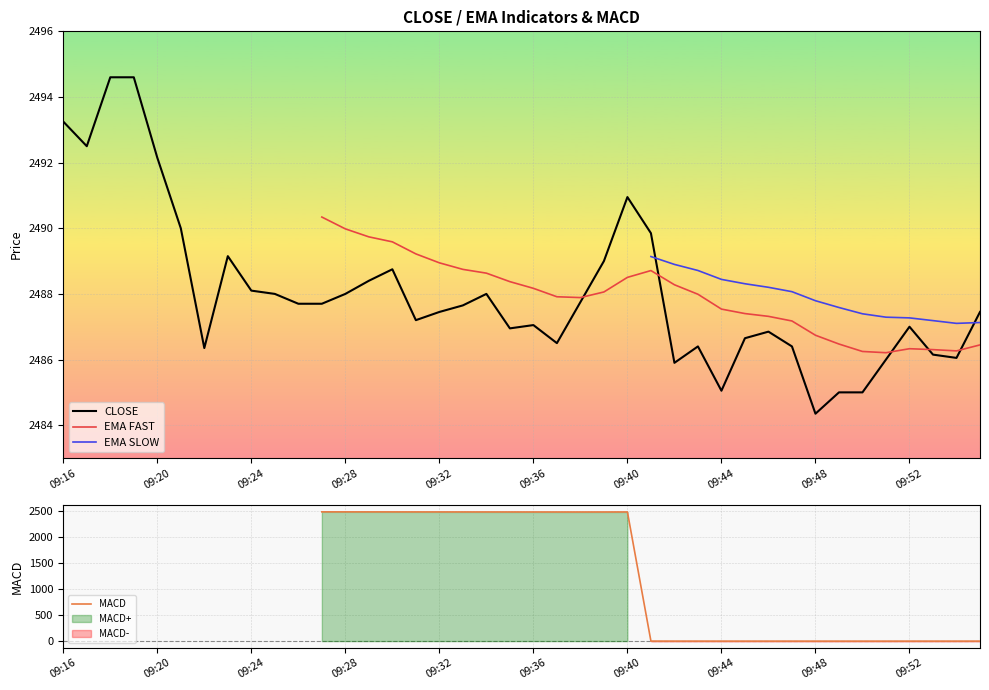

Is it true that CLOSE equals 2487.1 at 09:36?

True